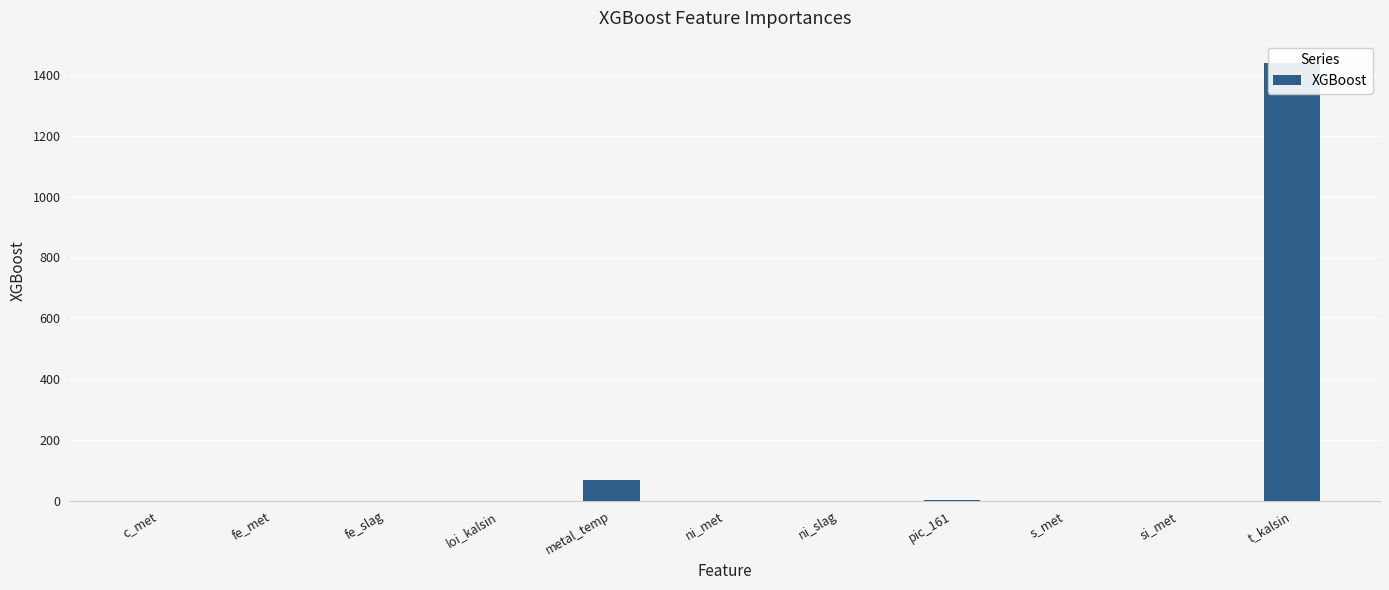

Are the bars grouped side by side (vs. stacked)?

No